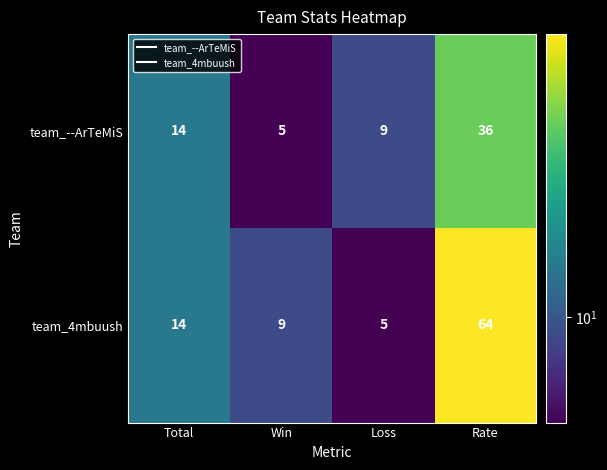

Reading left to right, transcribe all the data shown in this chart.

team_--ArTeMiS: 14	5	9	36
team_4mbuush: 14	9	5	64